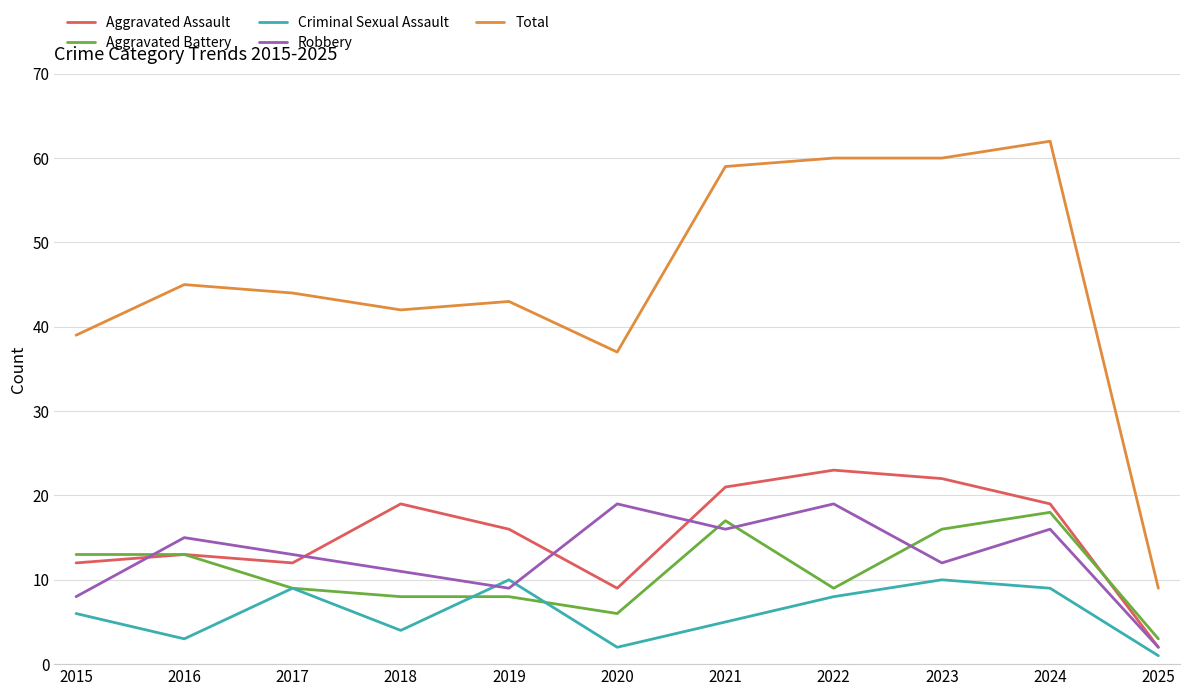

What is the total value across all series at 2017?

87